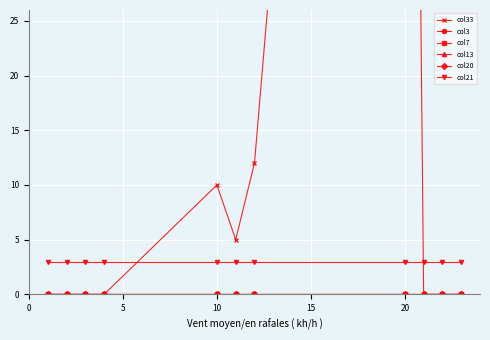

Is this an area chart (filled region under the line)?

No